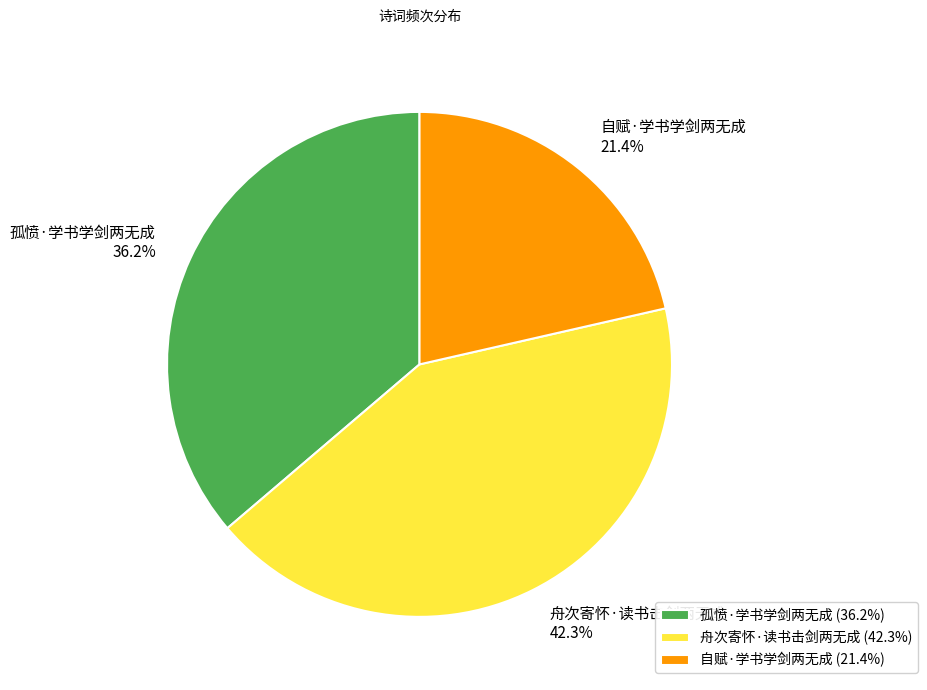

Count the number of slices in the pie.

3